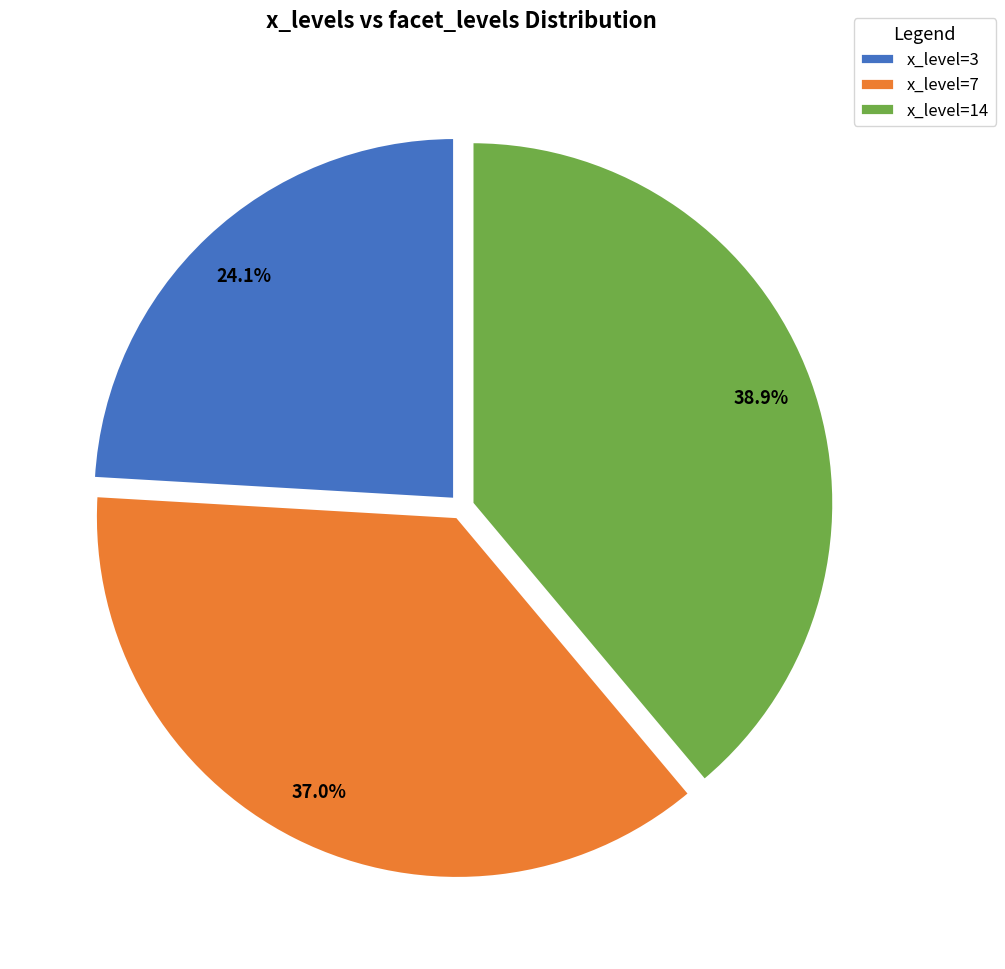

Count the number of slices in the pie.

3